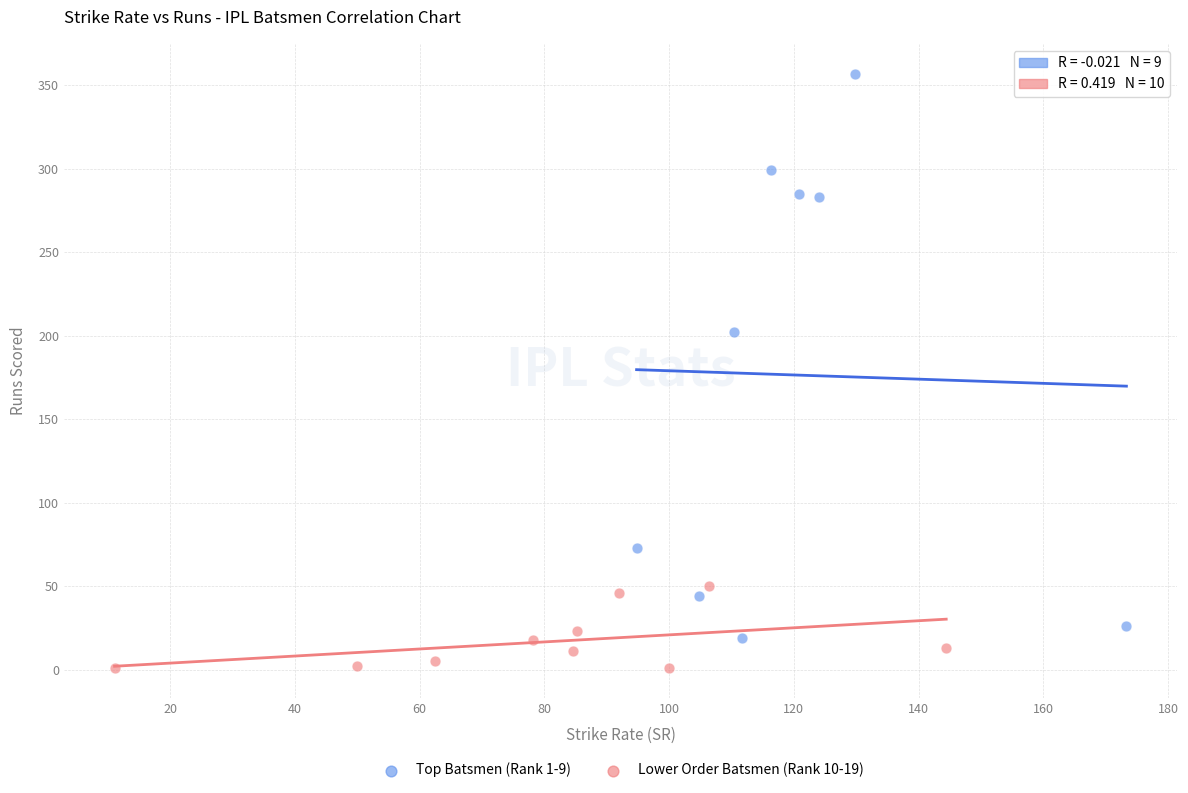

Which series contains the lowest Y value?

Lower Order Batsmen (Rank 10-19)